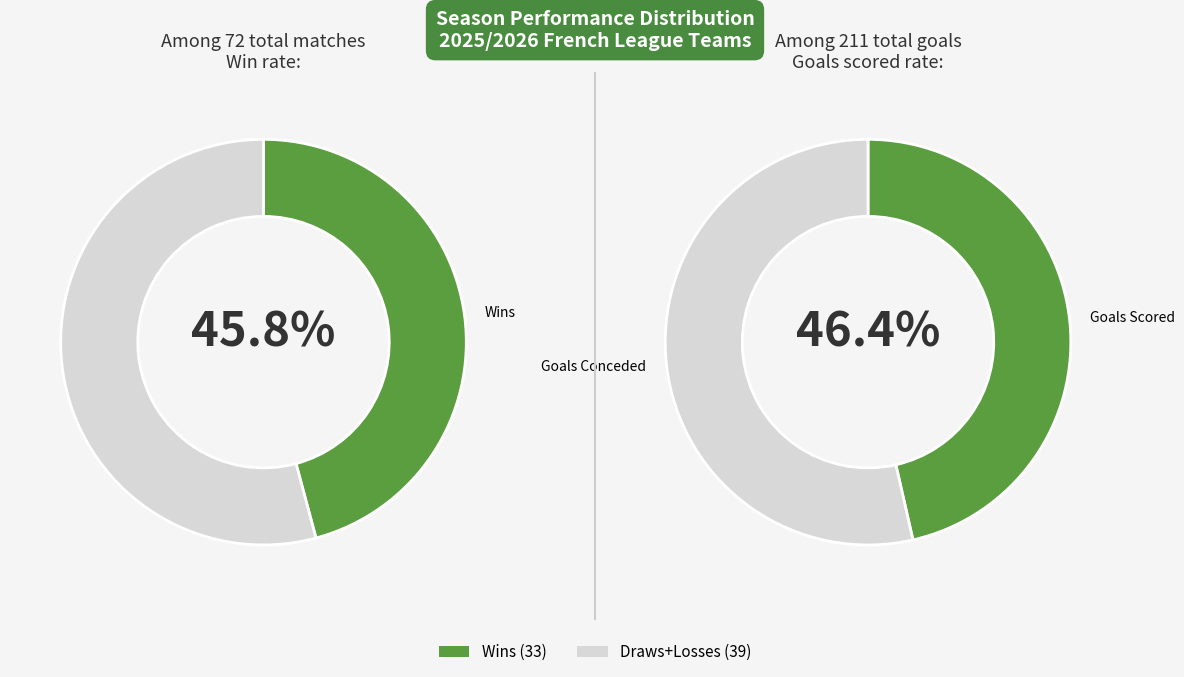

True or false: 16 accounts for 13% of the total.

False